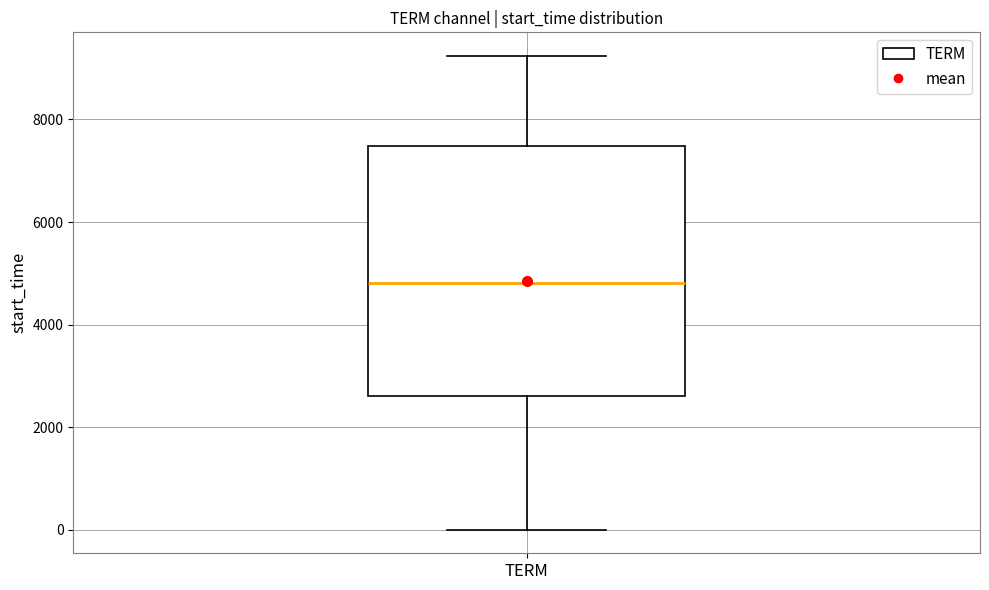

Transcribe this box plot: give where the median line is, the range the box spans, and where the two whiskers end, as read against the y-axis. The values are not printed on the chart, so give them approximately, as read against the axis.

median 4800, box 2600 to 7400, whiskers 0 to 9200